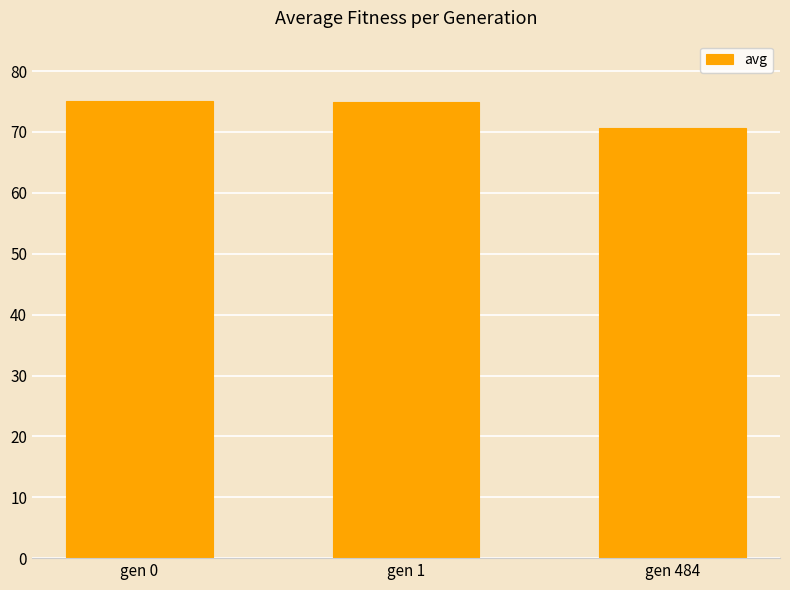

What is the change in value from gen 0 to gen 1?

-0.2